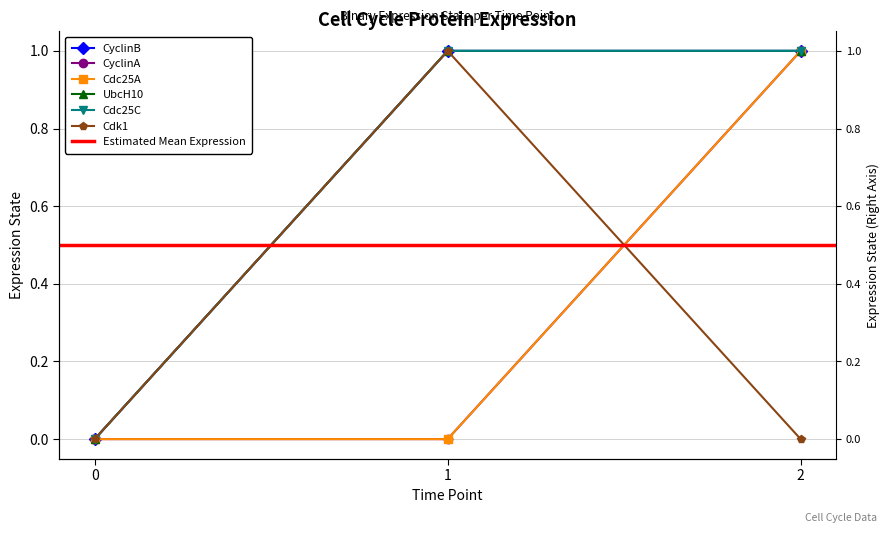

At which category does the chart reach its peak across all series?

1